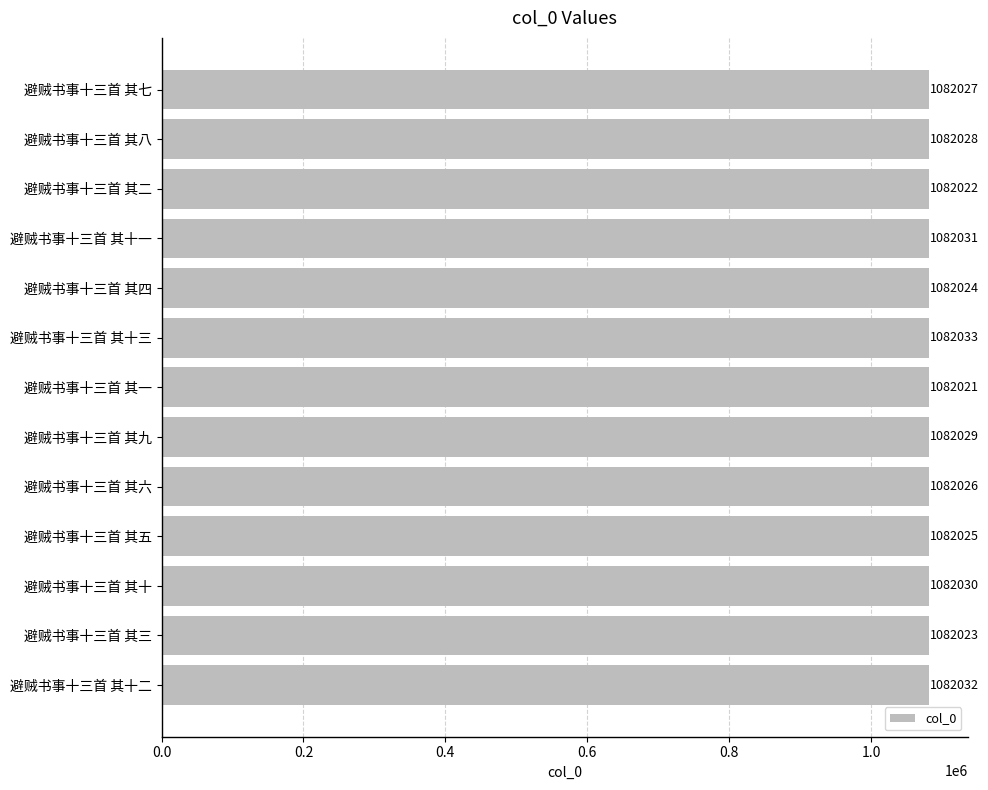

Rank the categories by value from lowest to highest.

避贼书事十三首 其一, 避贼书事十三首 其二, 避贼书事十三首 其三, 避贼书事十三首 其四, 避贼书事十三首 其五, 避贼书事十三首 其六, 避贼书事十三首 其七, 避贼书事十三首 其八, 避贼书事十三首 其九, 避贼书事十三首 其十, 避贼书事十三首 其十一, 避贼书事十三首 其十二, 避贼书事十三首 其十三